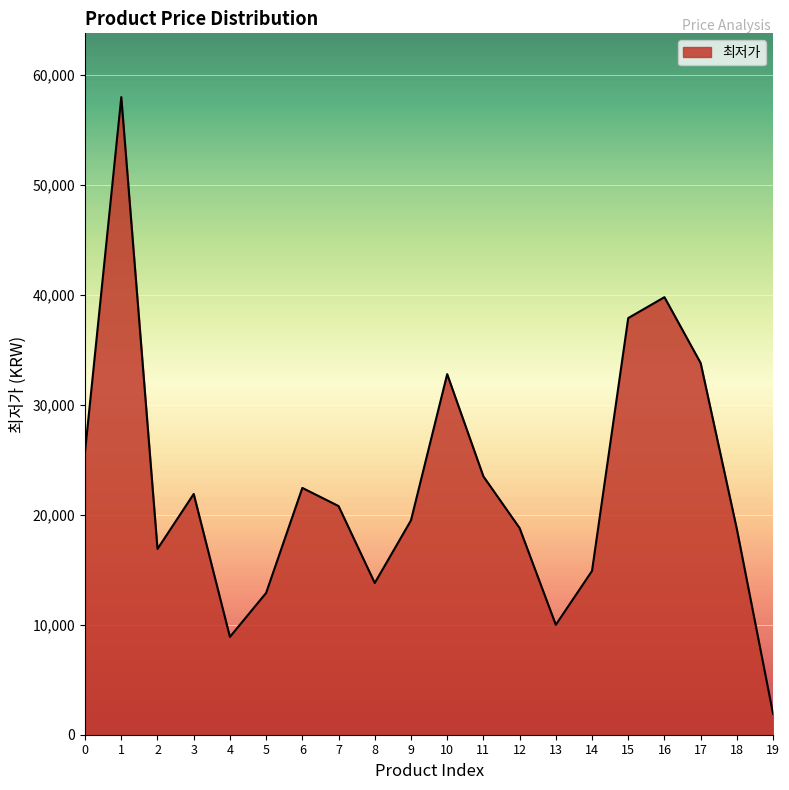

Approximately how many times larger is the value at 10 compared to 13?

3.3